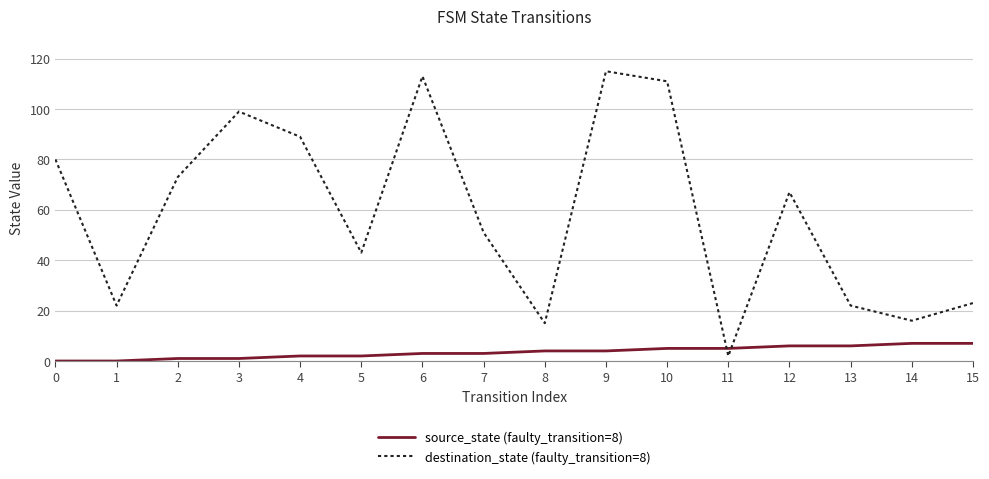

Reading right to left, transcribe all the data shown in this chart.

source_state (faulty_transition=8): 15=7	14=7	13=6	12=6	11=5	10=5	9=4	8=4	7=3	6=3	5=2	4=2	3=1	2=1	1=0	0=0
destination_state (faulty_transition=8): 15=23	14=16	13=22	12=67	11=2	10=111	9=115	8=15	7=51	6=113	5=43	4=89	3=99	2=73	1=22	0=80